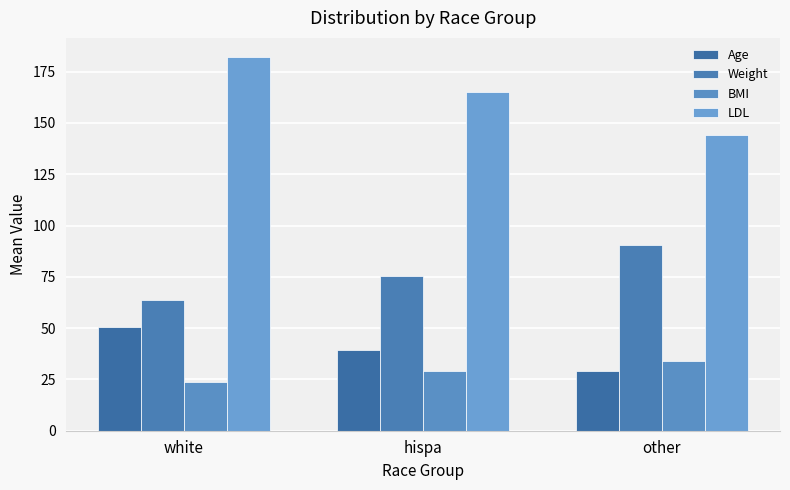

How many groups of bars are there?

3